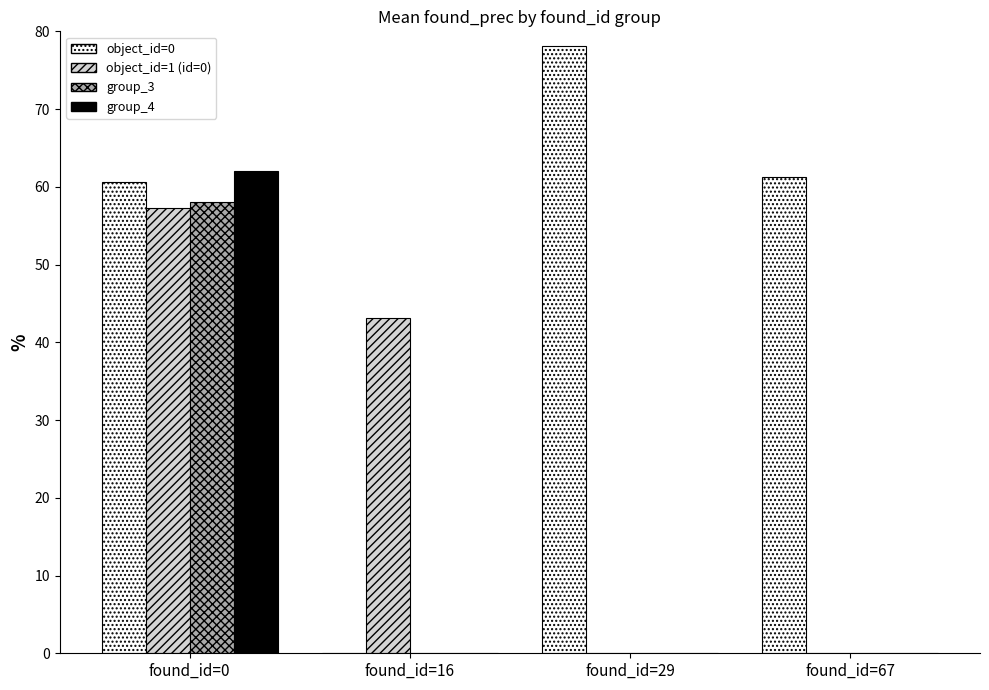

Does the chart contain stacked bars?

No